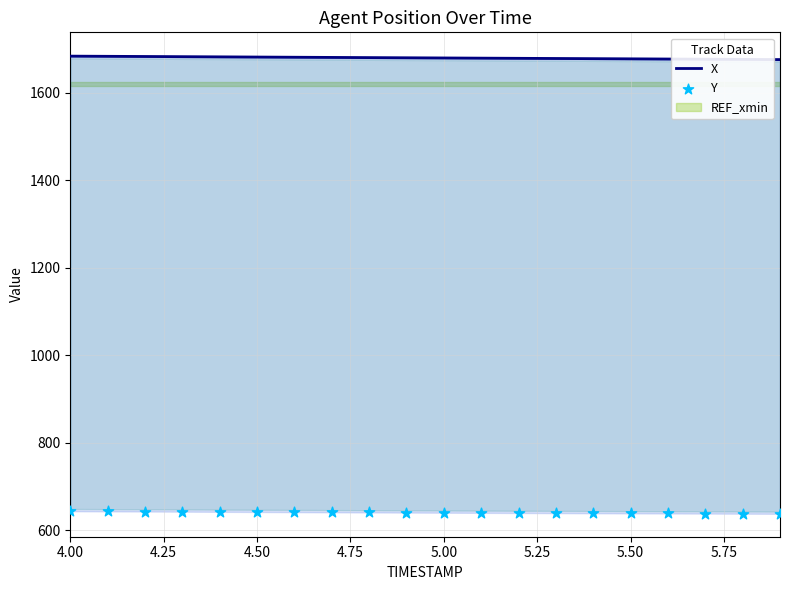

Which series has the largest Y range (max minus min)?

X